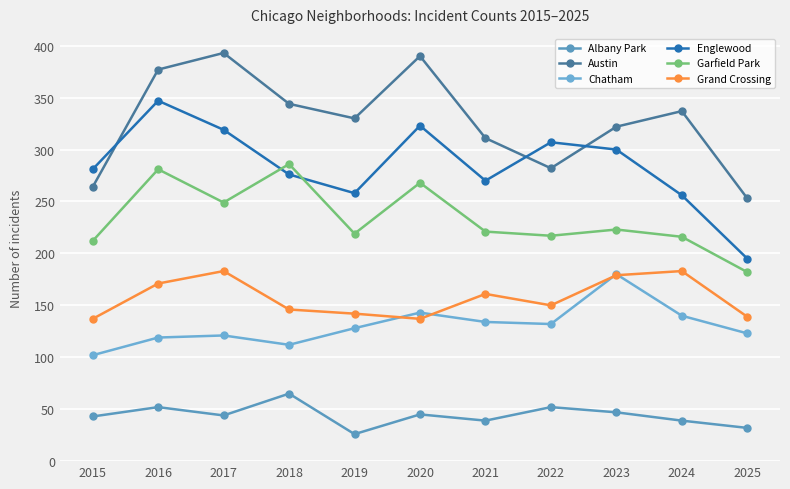

In Grand Crossing, how many points are lower than both neighbors (excluding endpoints)?

2